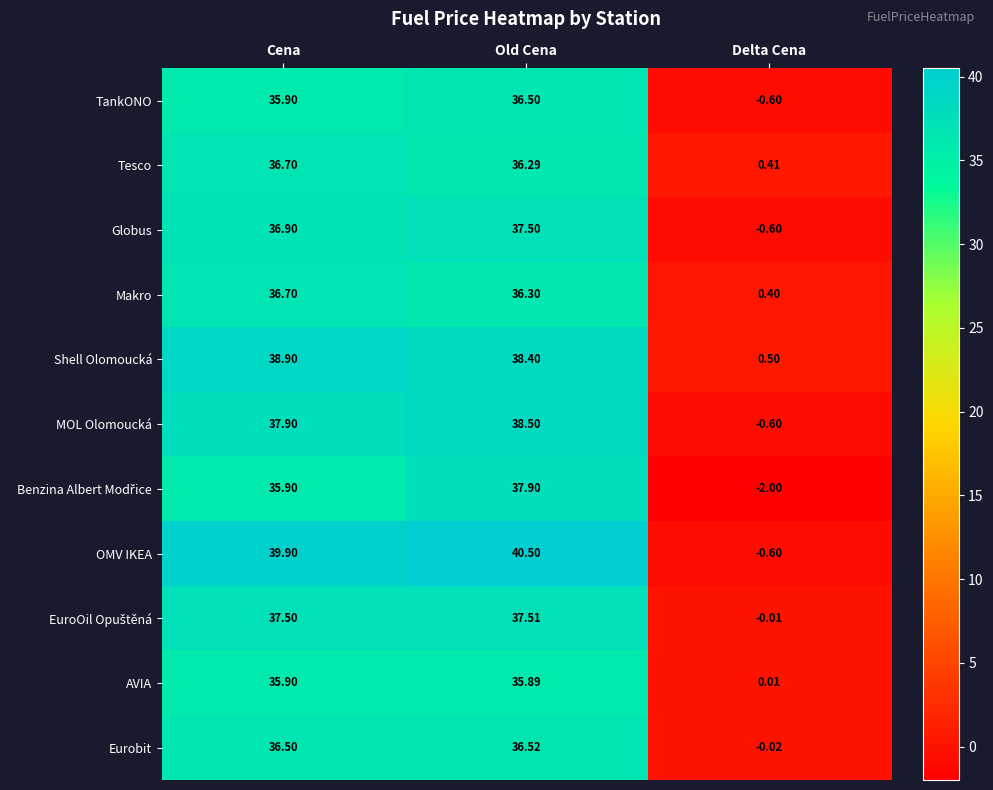

List the labels in order of Shell Olomoucká value, smallest first.

Delta Cena, Old Cena, Cena